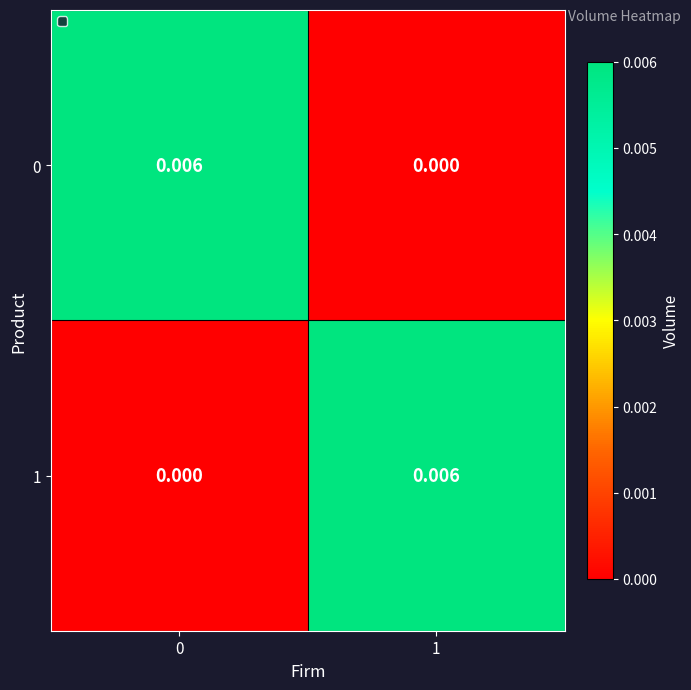

Count the number of data series in this chart.

2